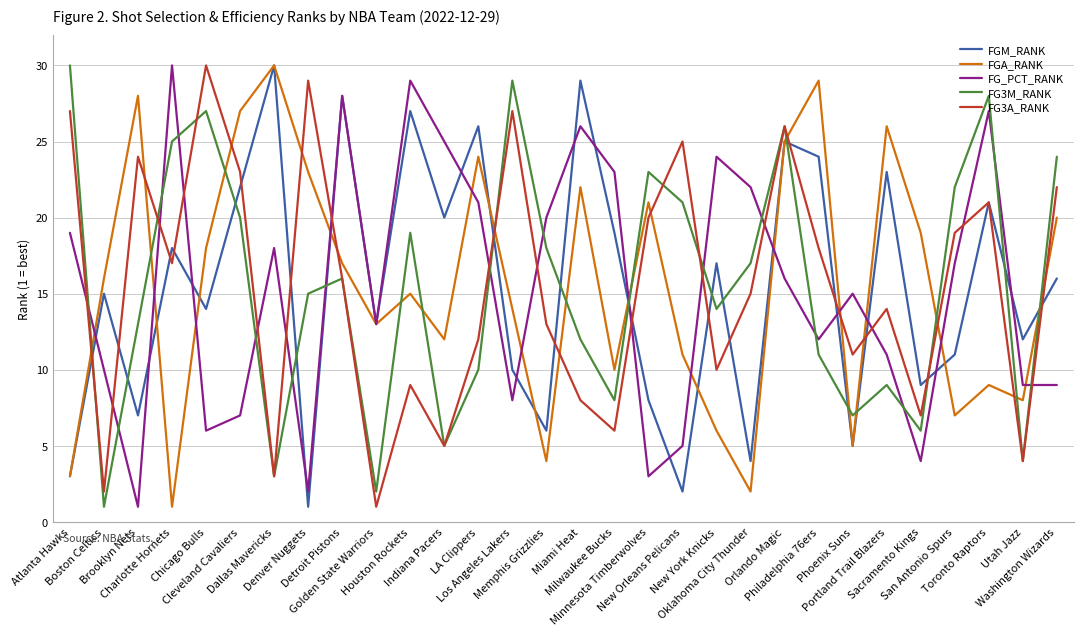

The value of FGA_RANK at Atlanta Hawks is 5. True or false?

False